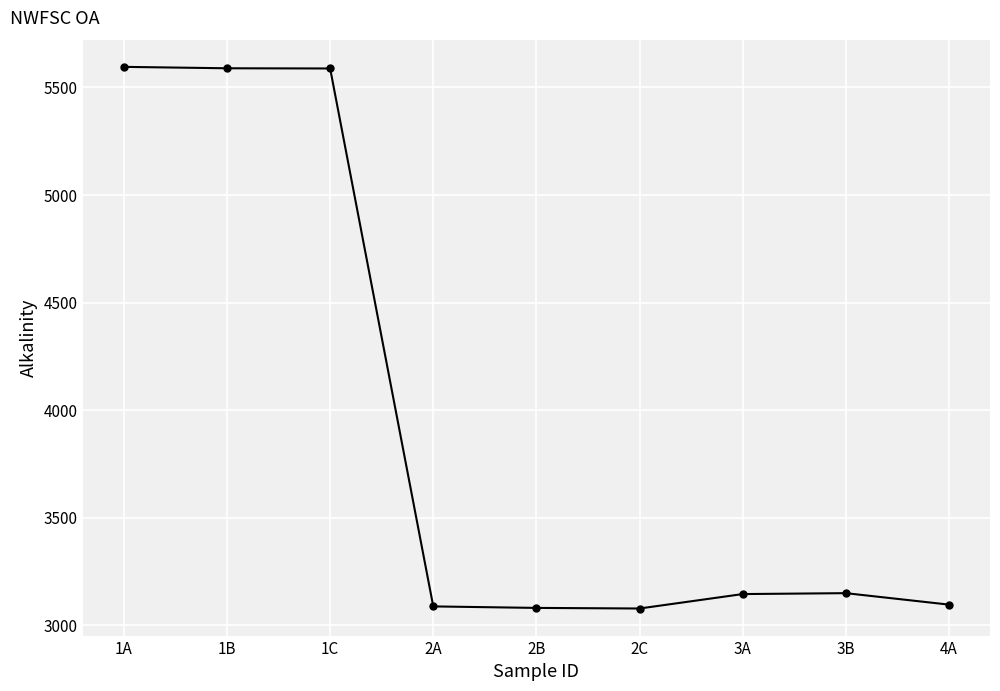

Count the number of categories in the chart.

9